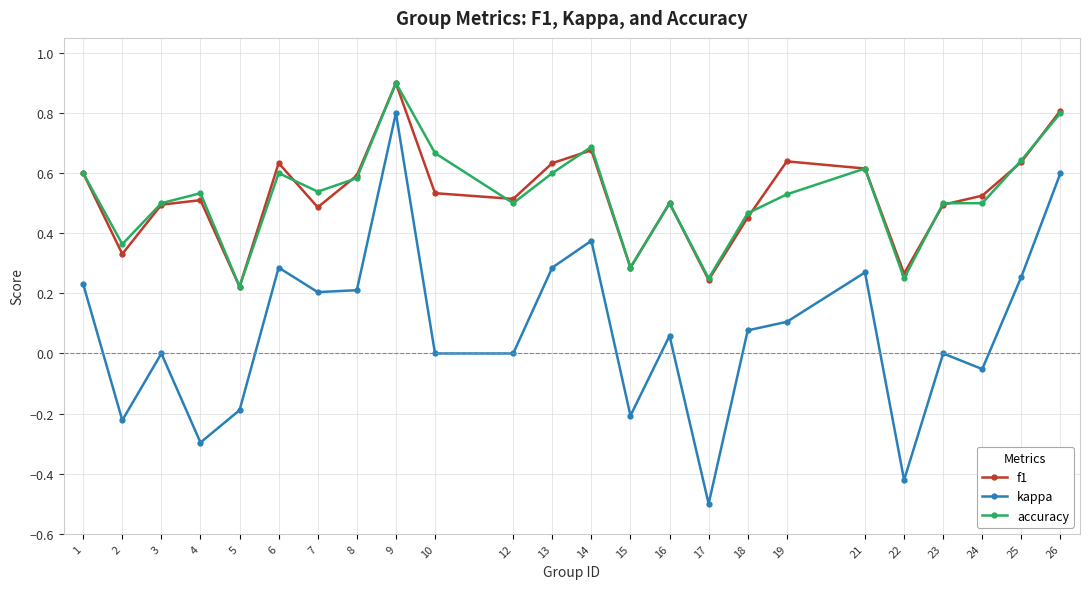

What is the highest value of the accuracy series?

0.9